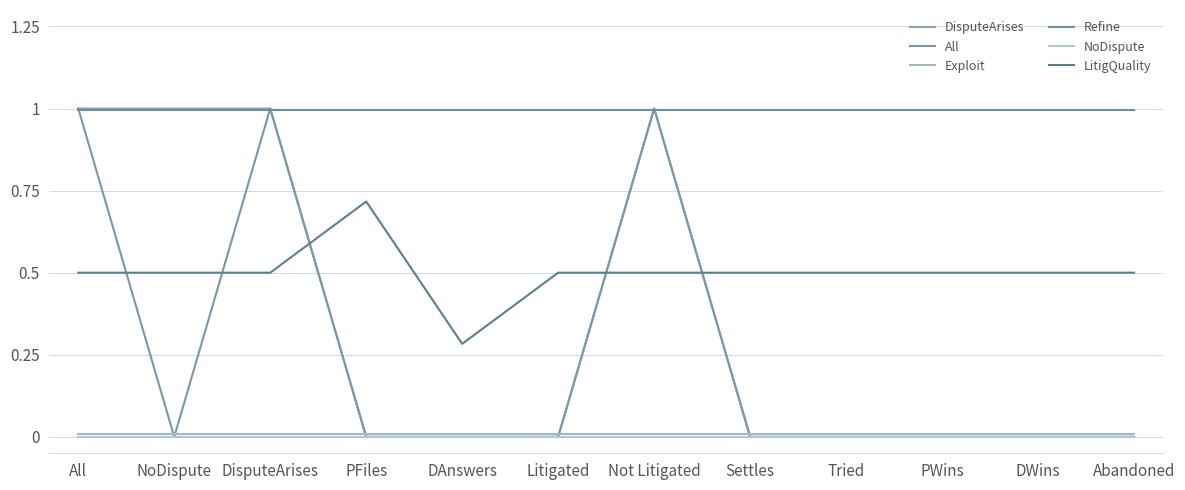

Count the number of data series in this chart.

6